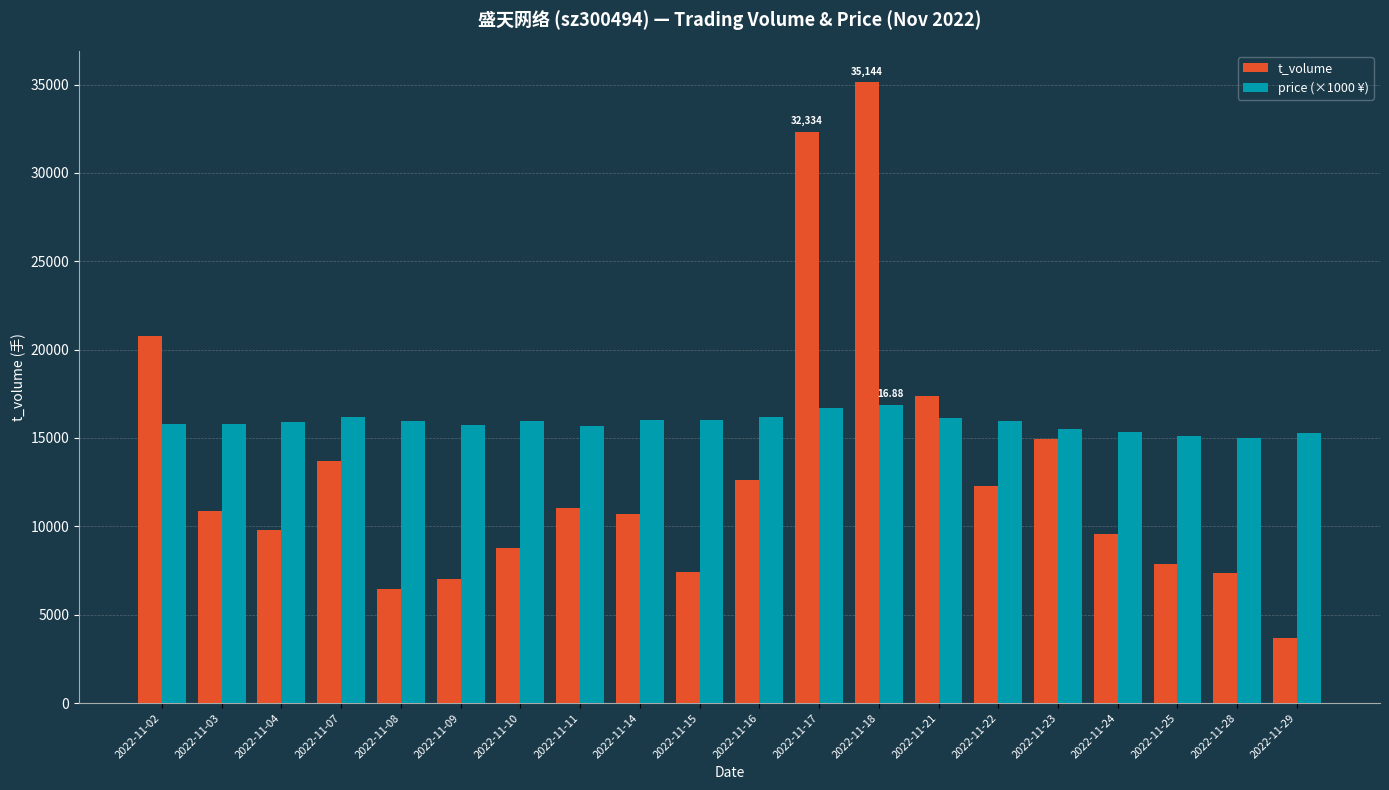

What is the value of the t_volume bar at the 17th from the left?

9583.0